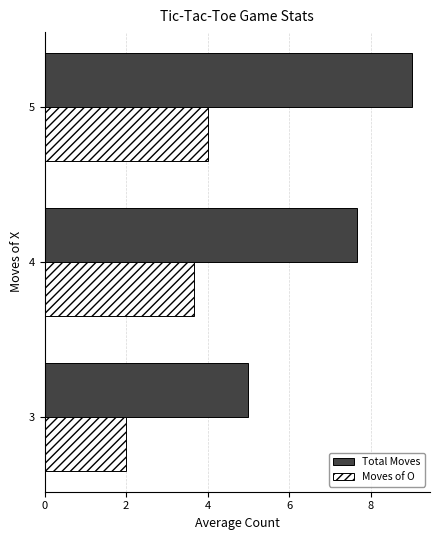

What is the sum of all Moves of O values?

9.7